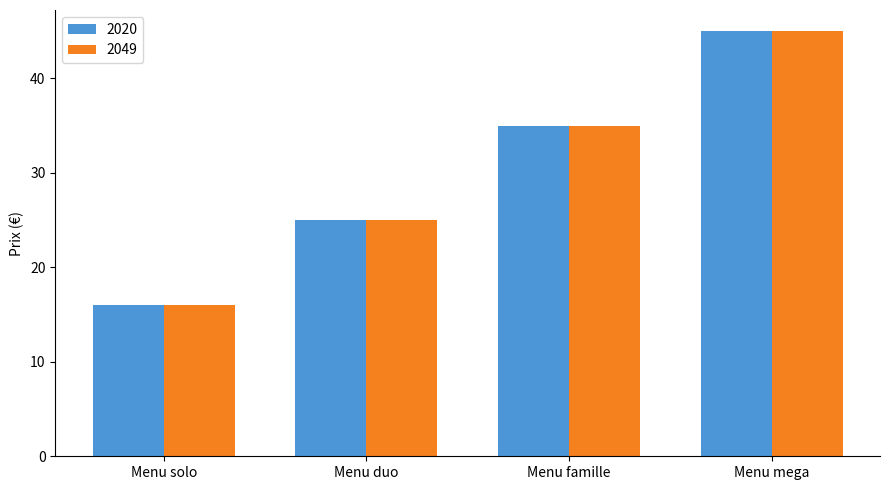

Is it true that 2049 equals 35 at Menu famille?

True